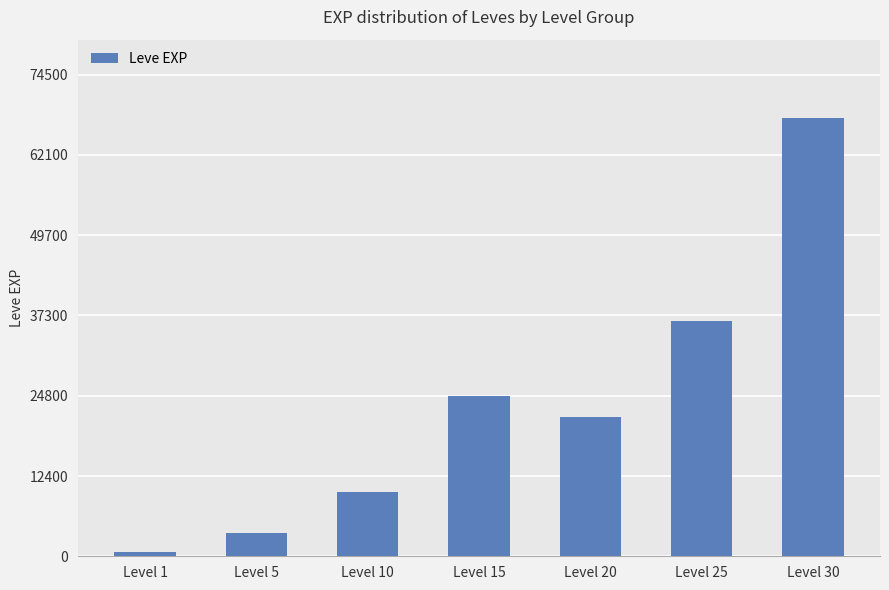

What is the difference between the maximum and second lowest values?

64130